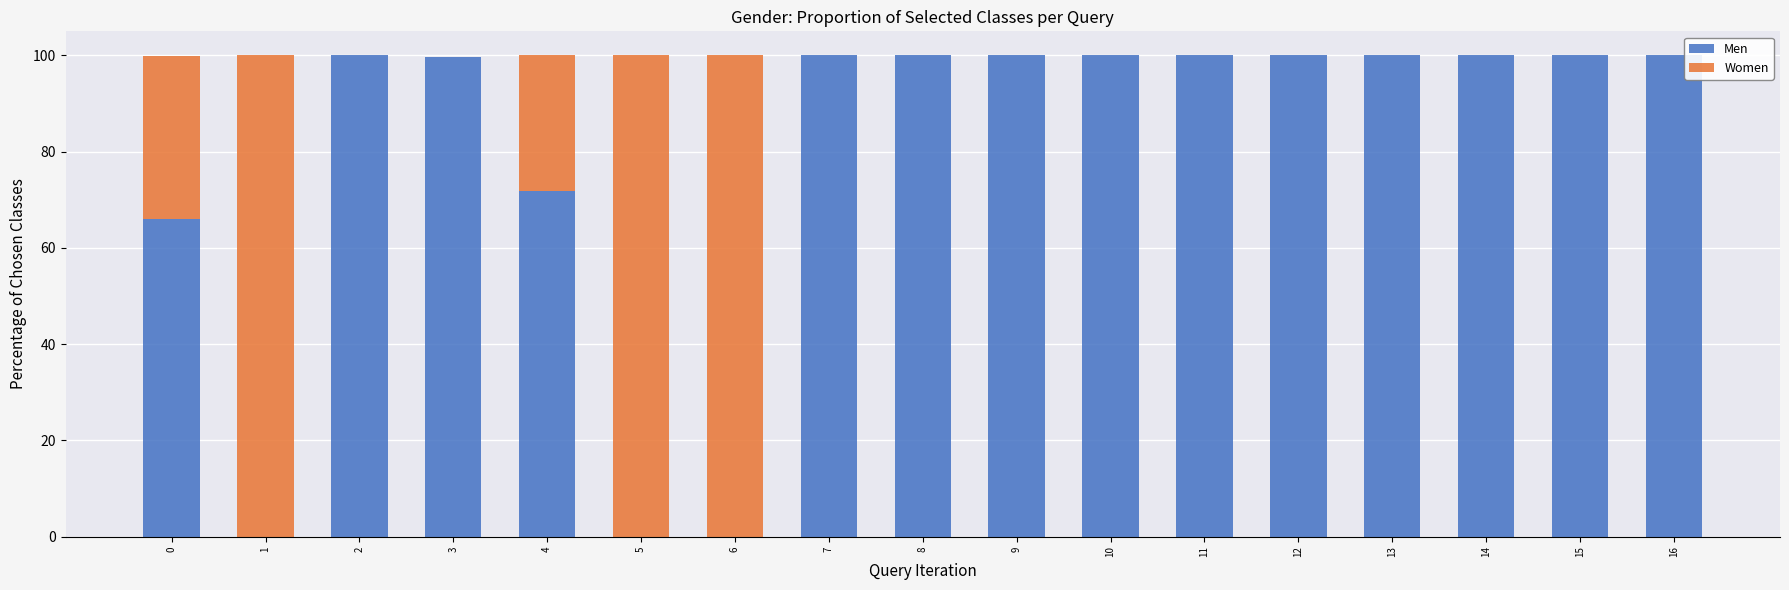

What is the sum of the Men values at 8 and 0?

166.0